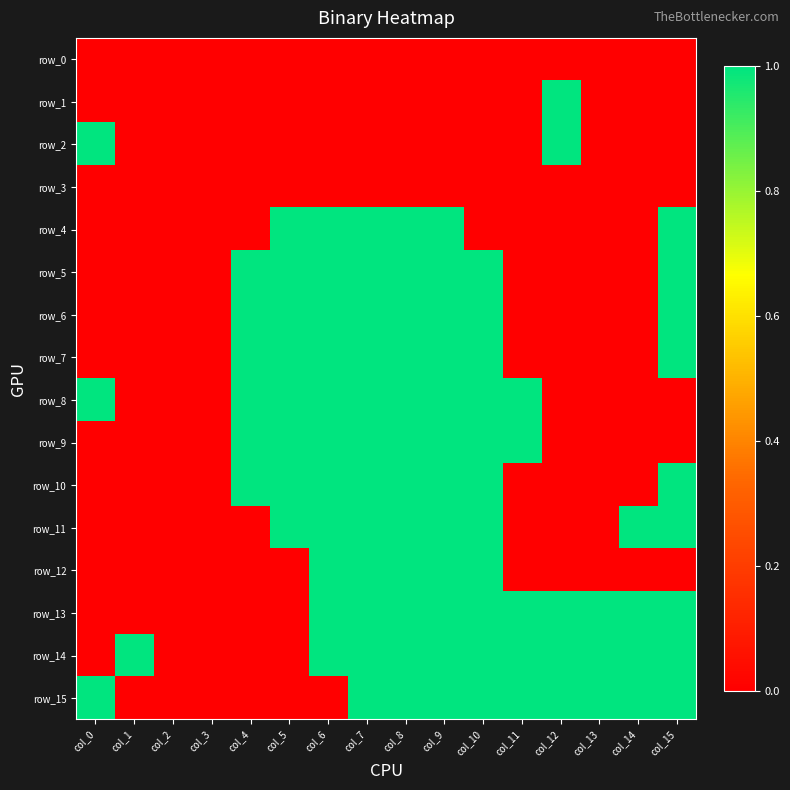

What is the sum of all row_14 values?

11